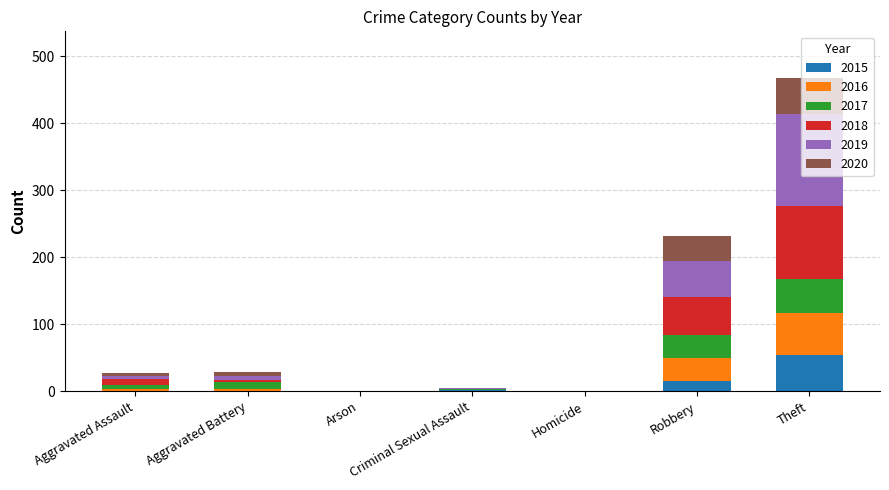

At which category is the sum across all series the highest?

Theft